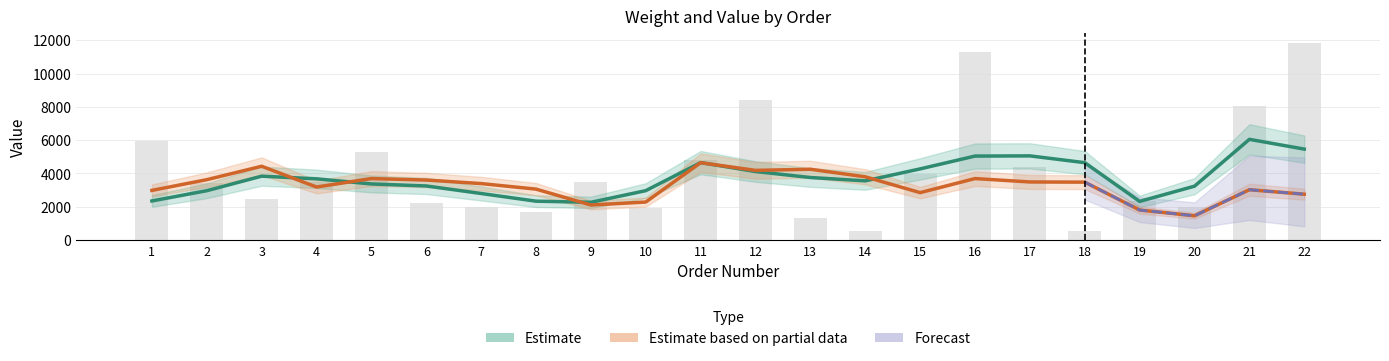

What is the greatest value displayed?

11812.9